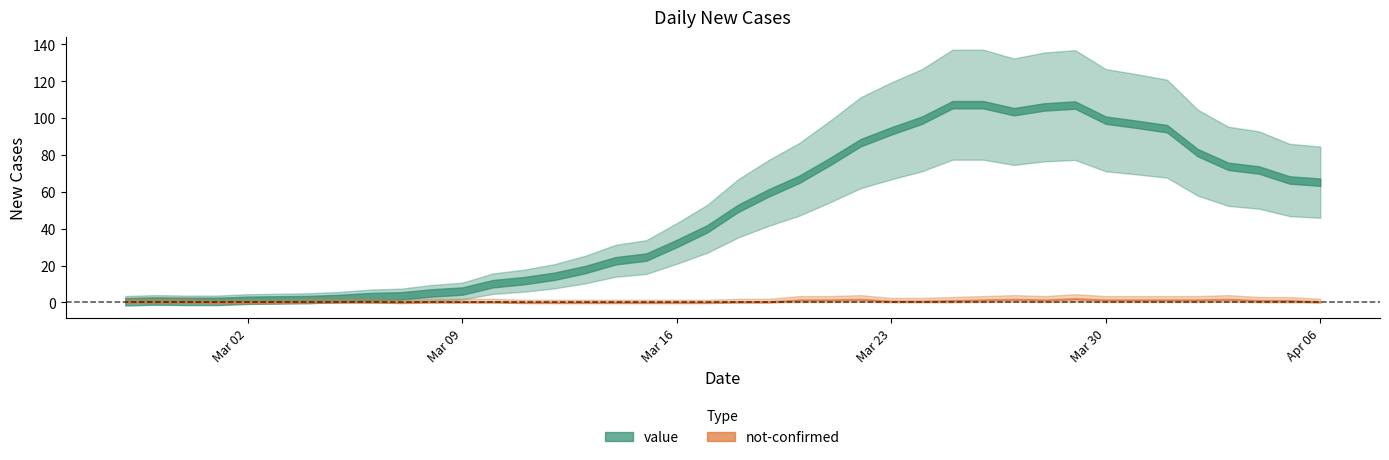

Is the value of value at 2020-03-02 greater than the value of not-confirmed at 2020-03-22?

No